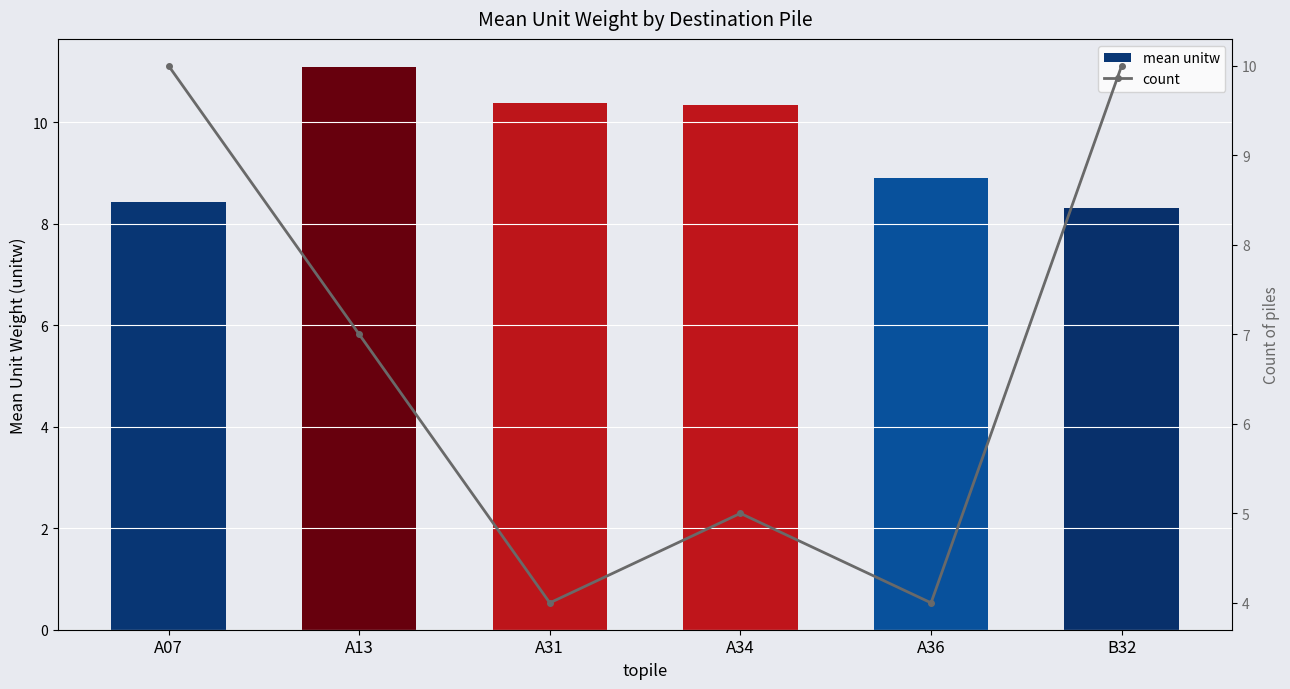

Between A13 and A36, which is larger?

A13